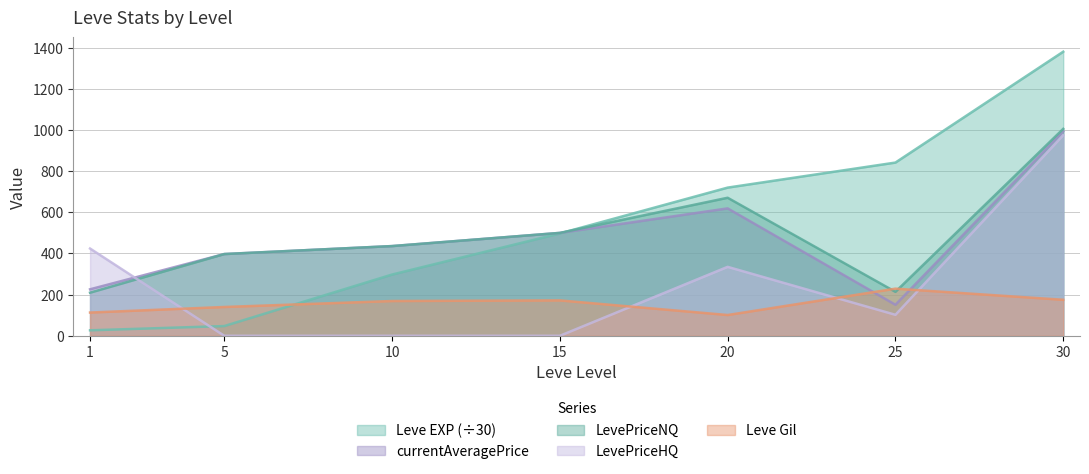

What is the value of the Leve EXP point at the 6th from the left?

841.7